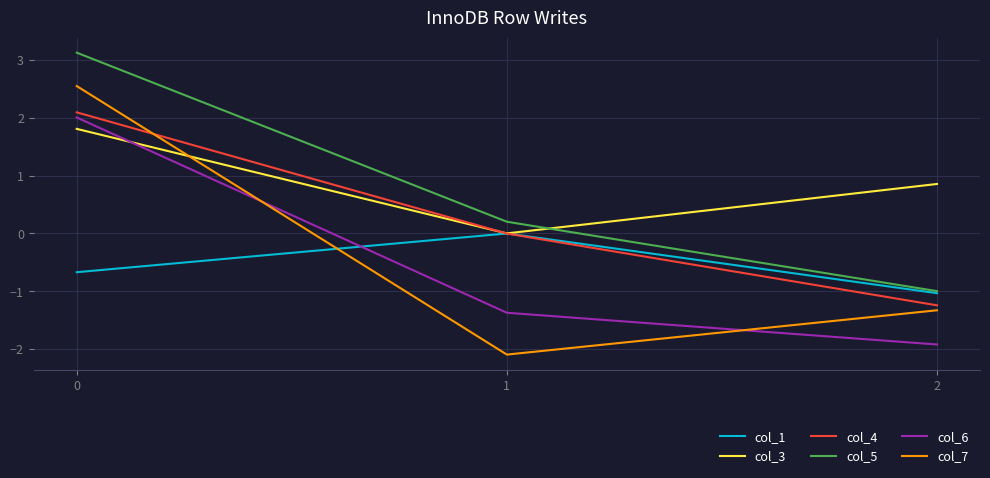

The value of col_4 at 2 is -1.9. True or false?

False